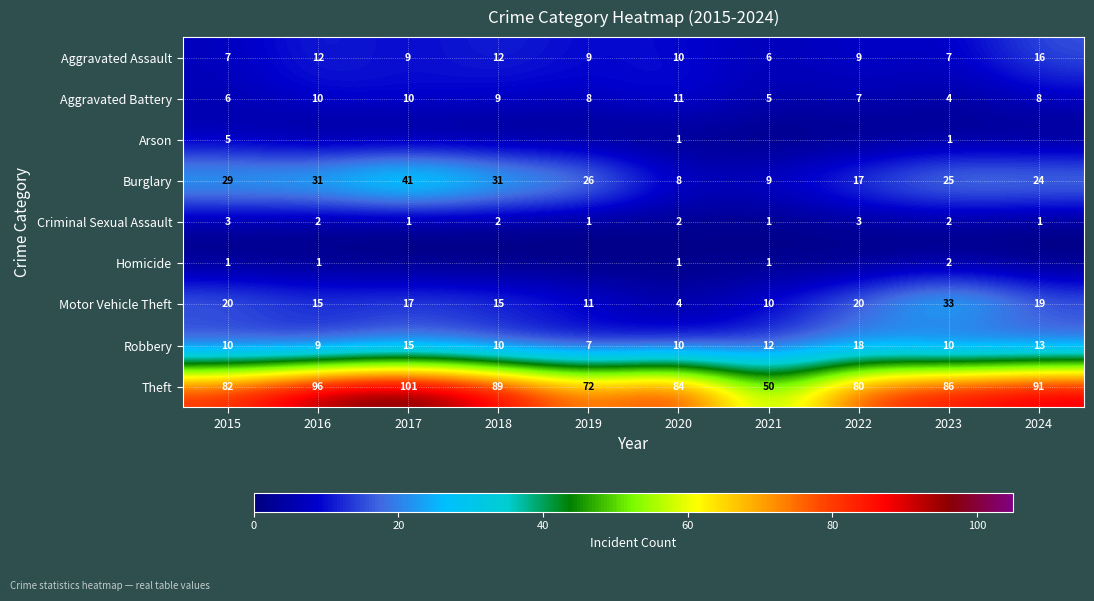

What is the total value across all series at 2023?

170